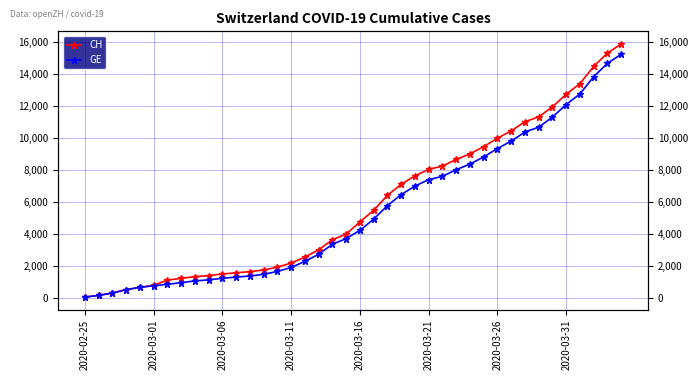

Which series has the largest total across all categories?

CH